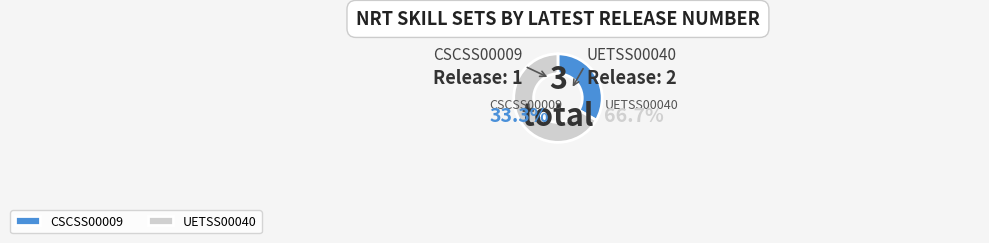

Is it true that UETSS00040 is 67% of the pie?

True